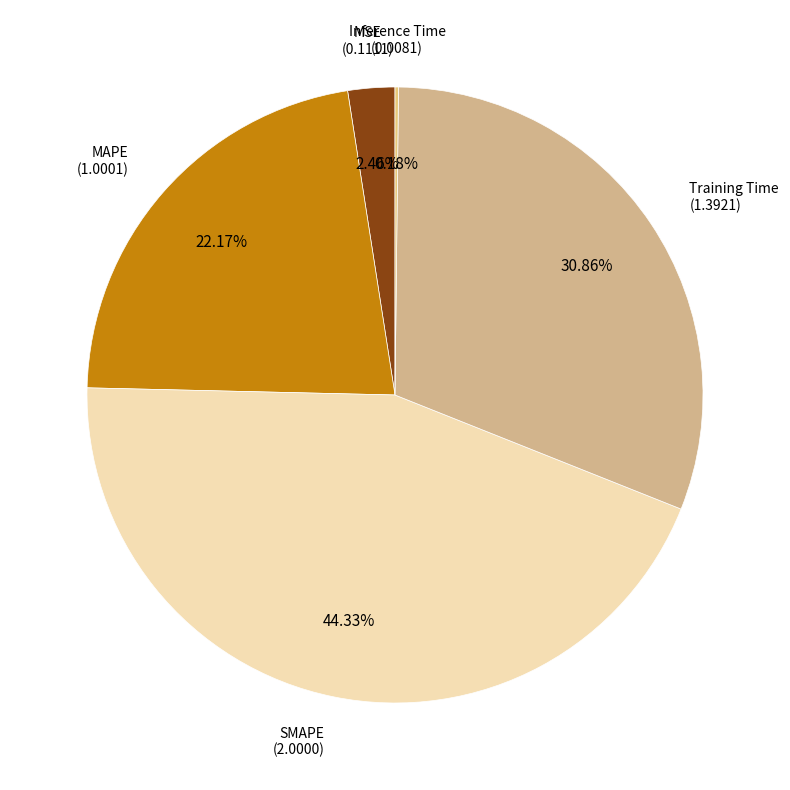

What is the largest slice in the pie chart?

SMAPE